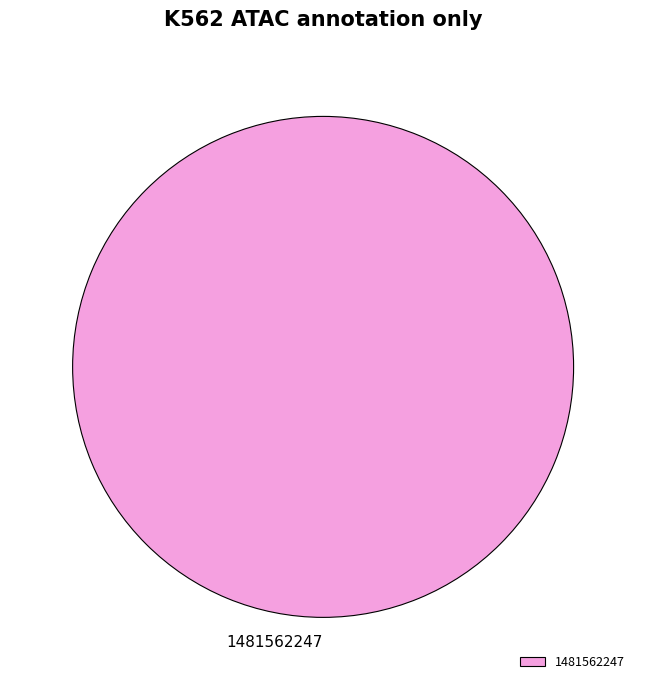

Does 1481562247 represent more than half of the total?

Yes